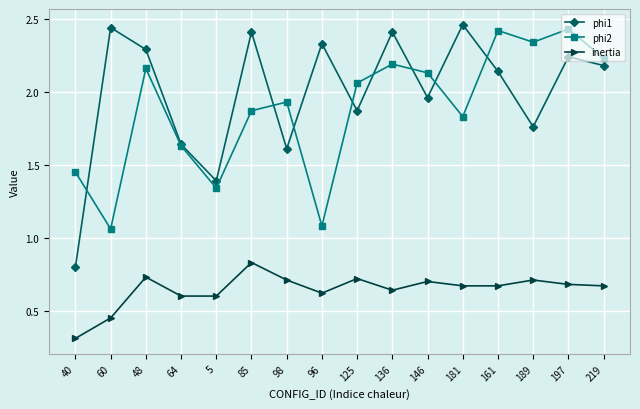

What is the lowest value of the inertia series?

0.3